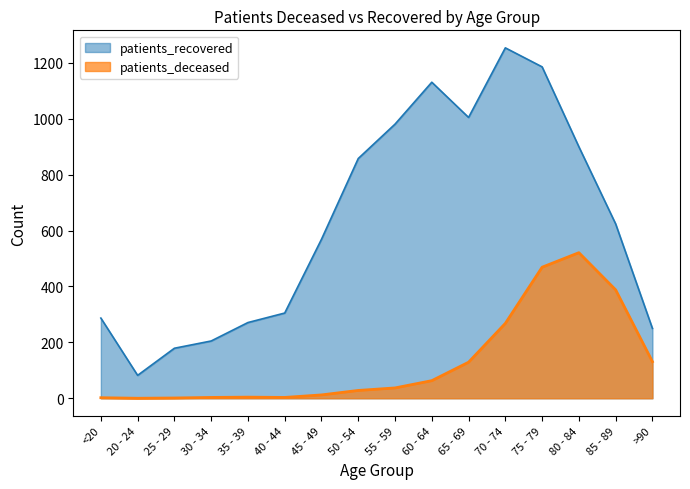

Is the value of patients_recovered at 80 - 84 greater than the value of patients_deceased at 60 - 64?

Yes